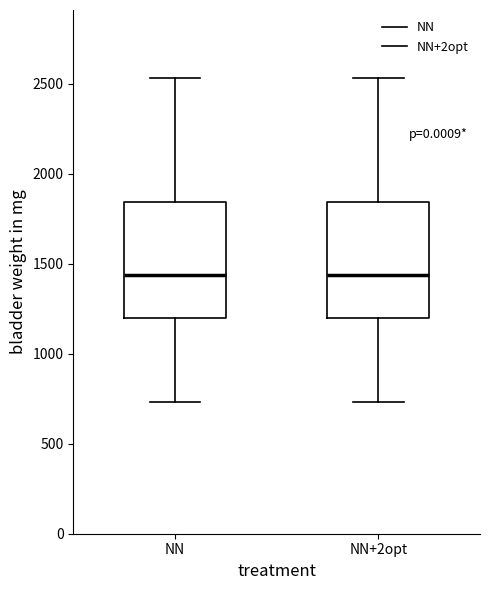

Where is the upper edge of the box for NN+2opt on the y-axis? The values are not printed on the chart, so give them approximately, as read against the axis.

1850